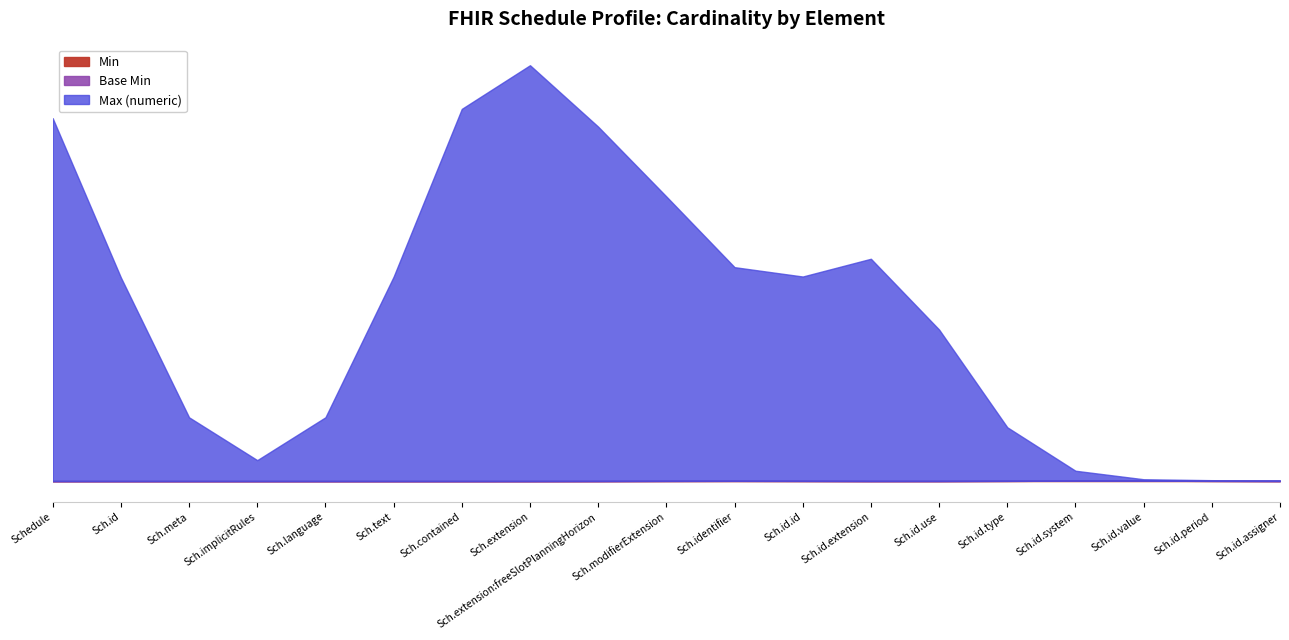

Count the number of categories in the chart.

19